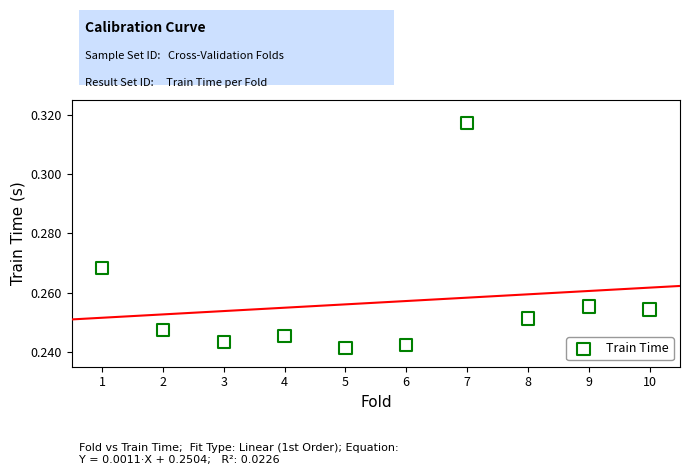

What is the average X value?

5.5